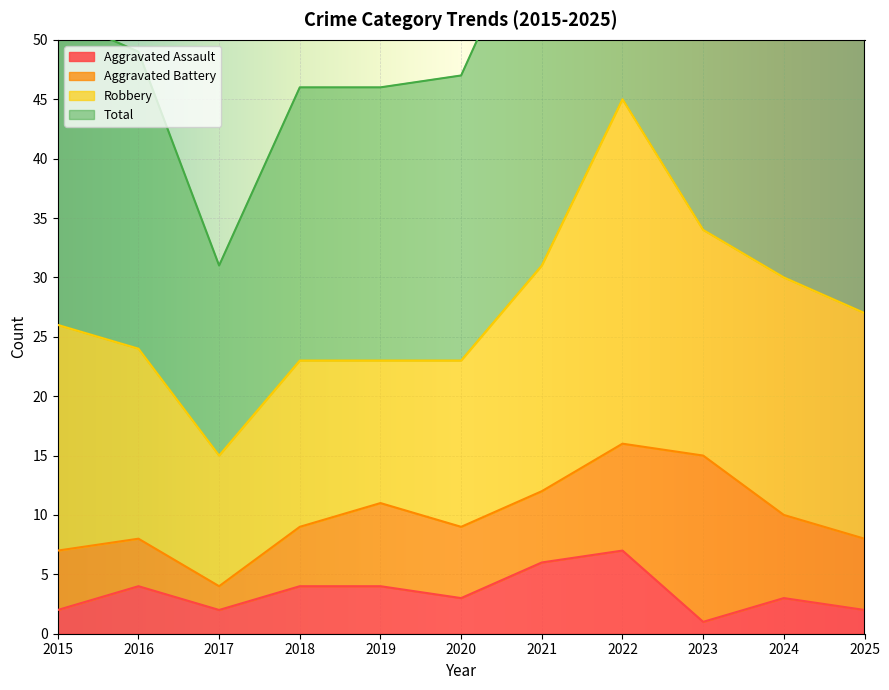

What is the maximum value shown in the chart?

92